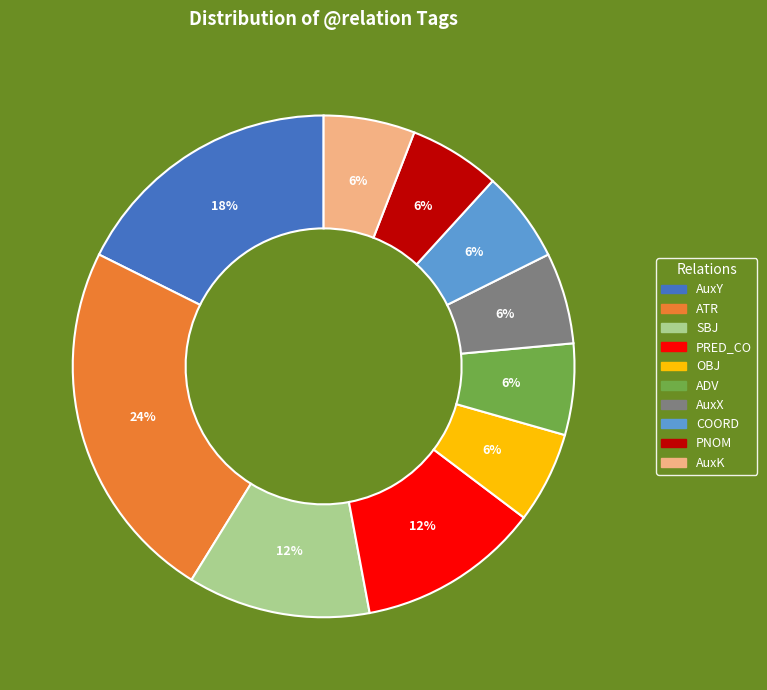

To the nearest percent, what is the difference between the largest and smallest slice percentages?

18%